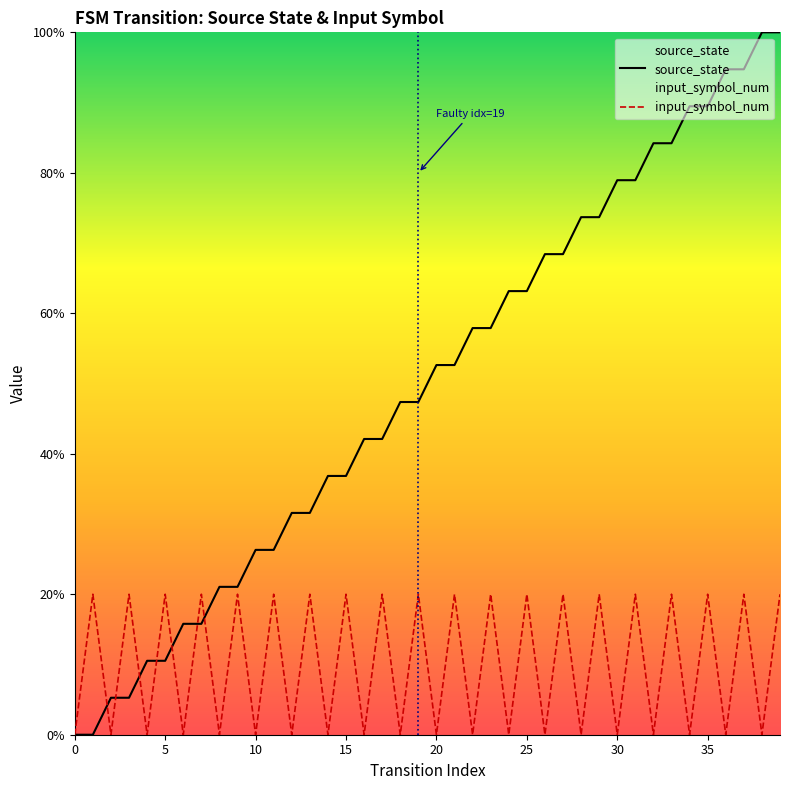

Which series changed the most between 9 and 36?

source_state